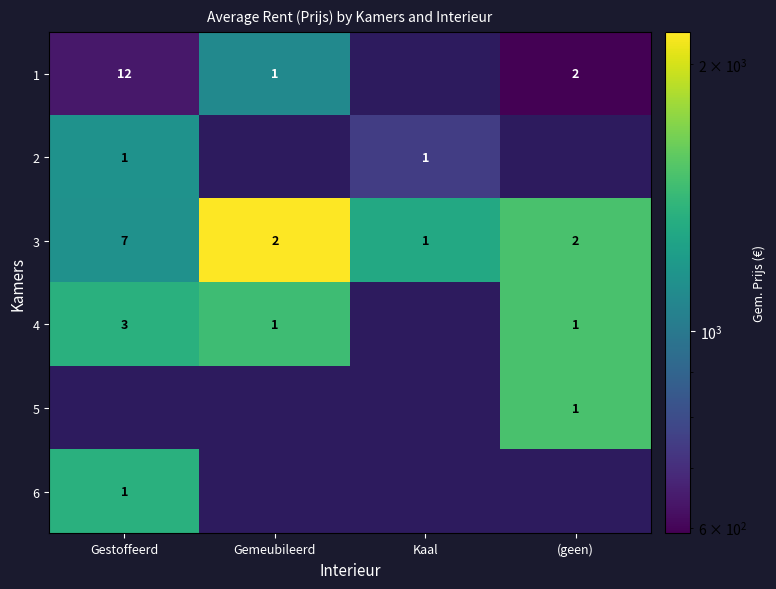

The 3 series shows 2 at (geen). True or false?

True